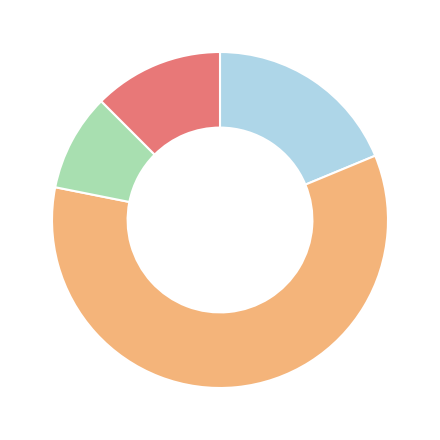

Is there a majority slice in this chart?

Yes